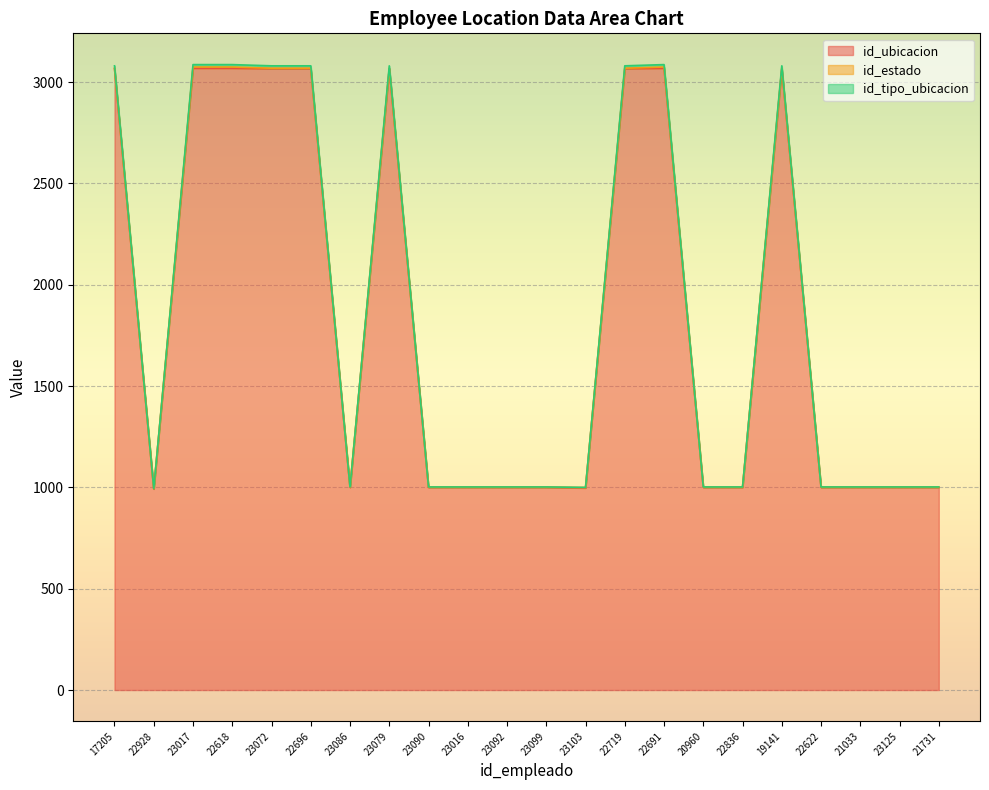

True or false: id_tipo_ubicacion has a value of 1002 at 23092.

True